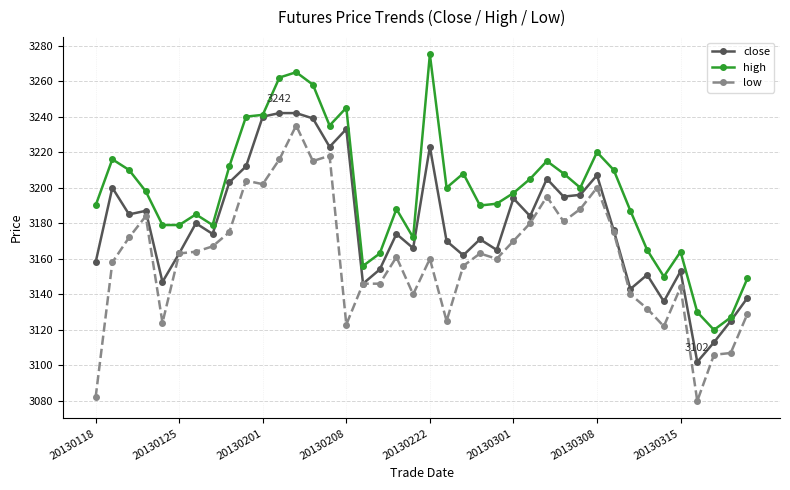

True or false: low and high intersect in this chart.

False